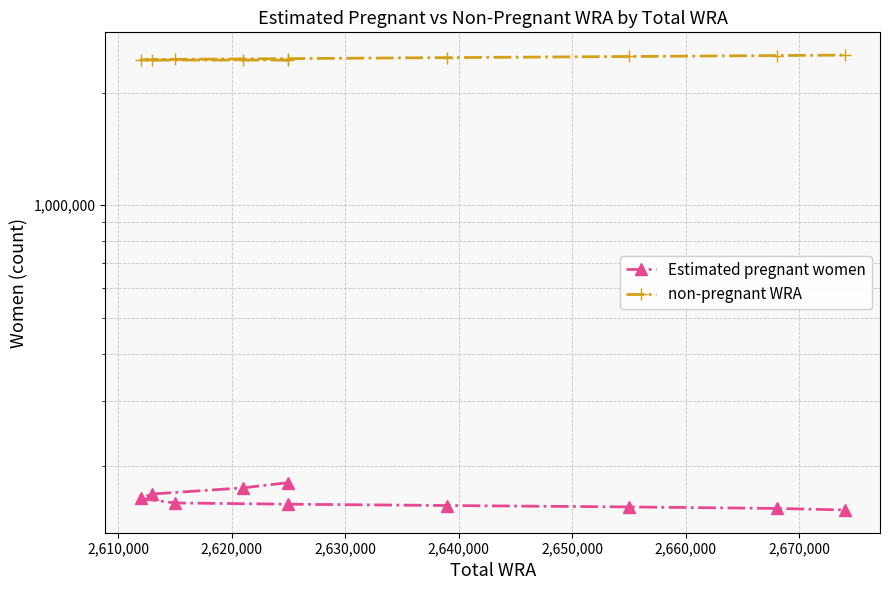

True or false: Estimated pregnant women and non-pregnant WRA intersect in this chart.

False